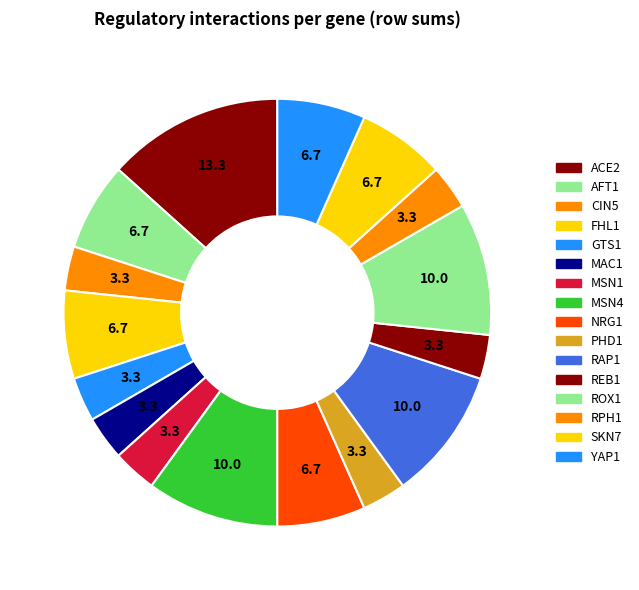

How many segments does this pie chart have?

16